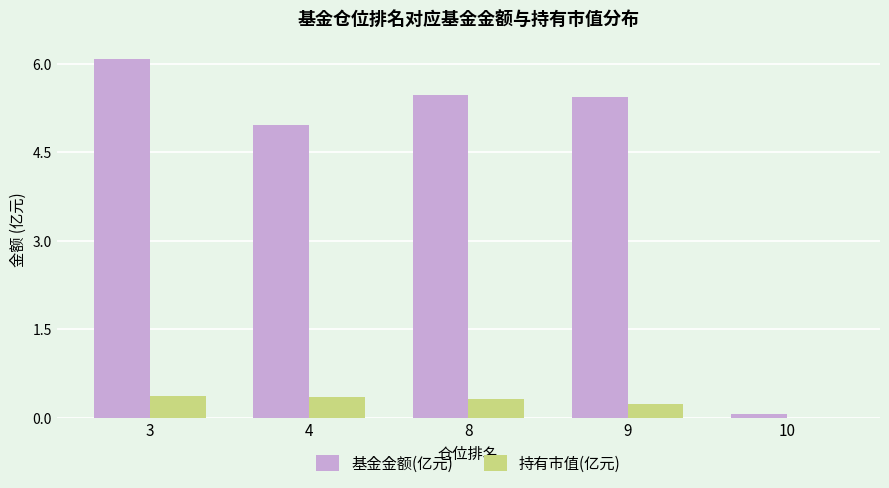

Which category has the highest value across all series?

3